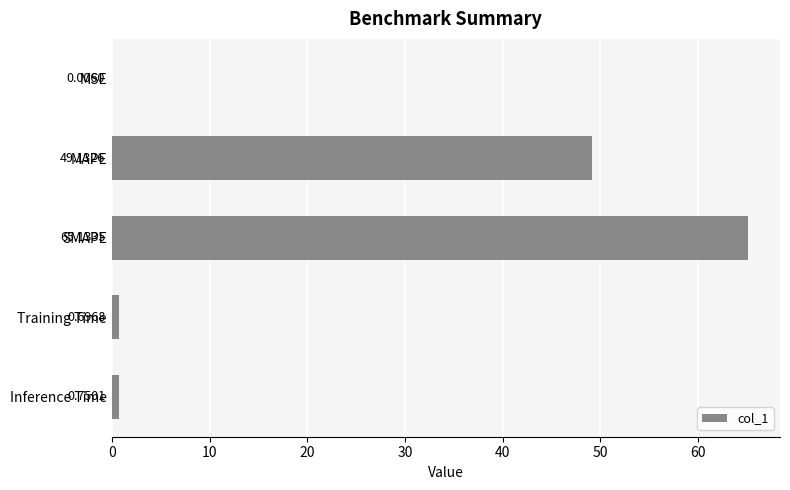

What is the average value?

23.1